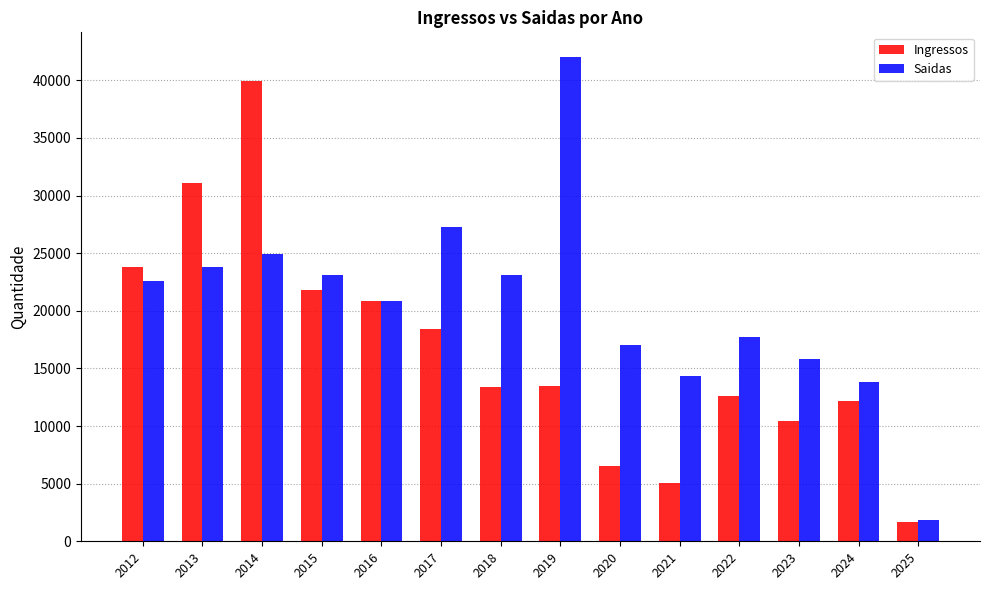

Read the Saidas value at 2016.

20844